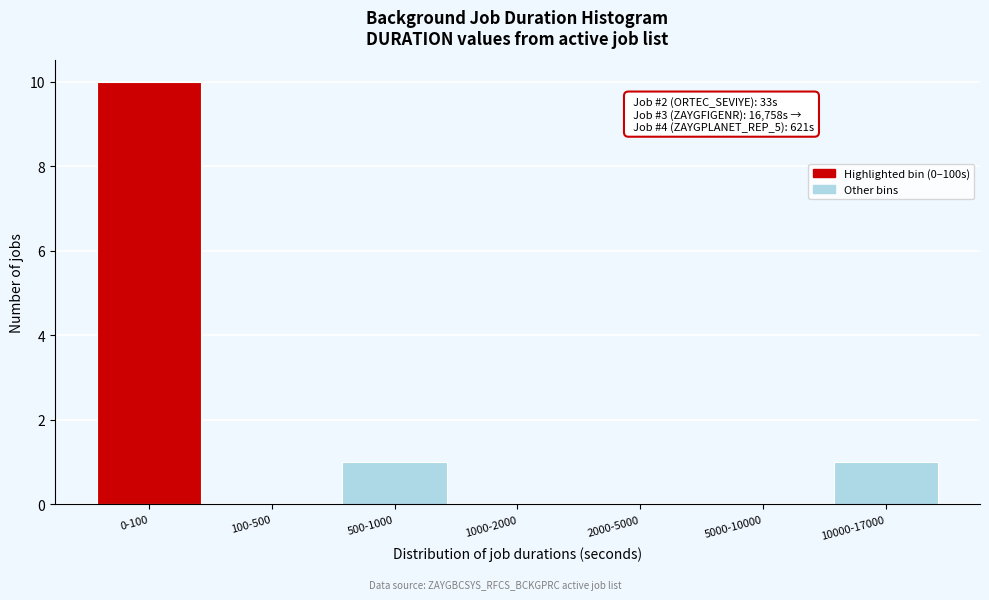

Reading left to right, what are all the values shown in this chart?

0-100=10	100-500=0	500-1000=1	1000-2000=0	2000-5000=0	5000-10000=0	10000-17000=1